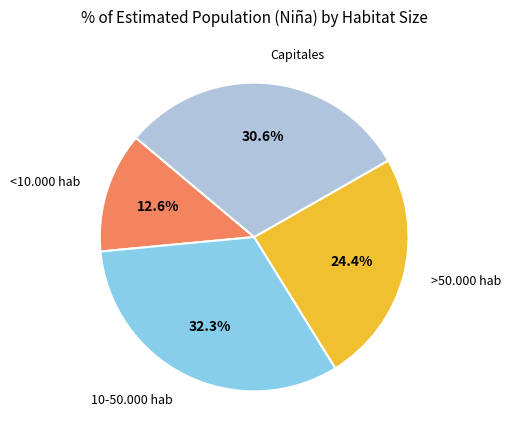

To the nearest percent, what is the difference between the largest and smallest slice percentages?

20%